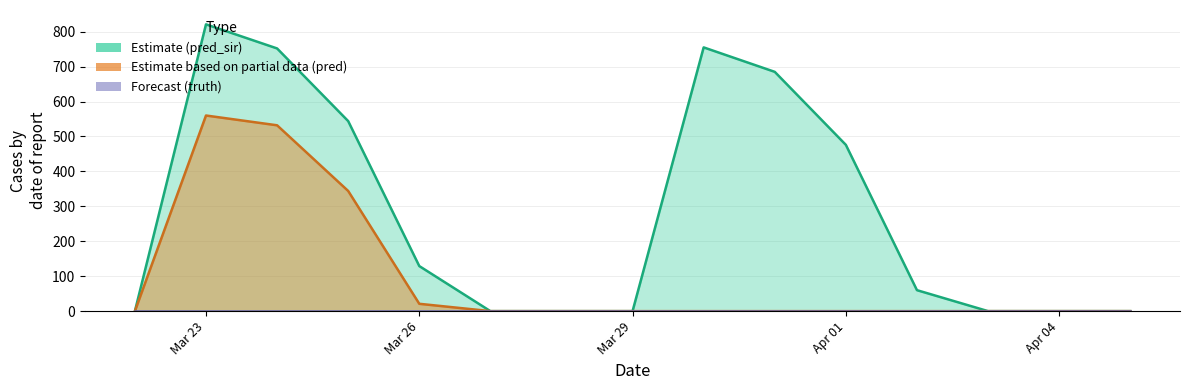

The pred_sir series shows -419 at 2021-04-05. True or false?

False